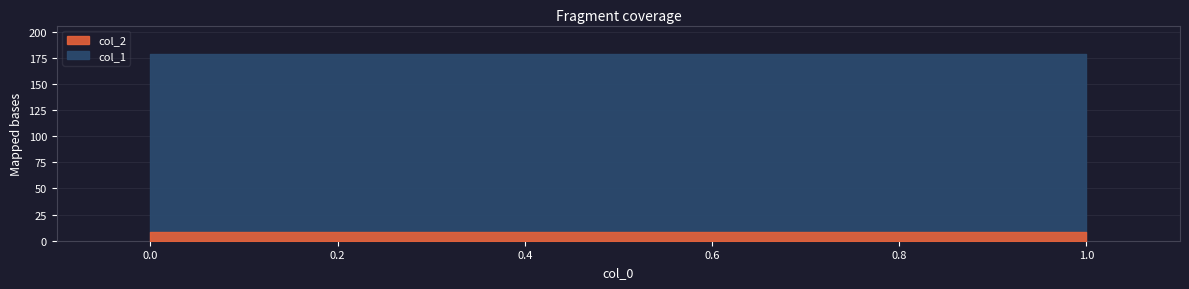

True or false: col_2 has a value of 8 at 0.

True